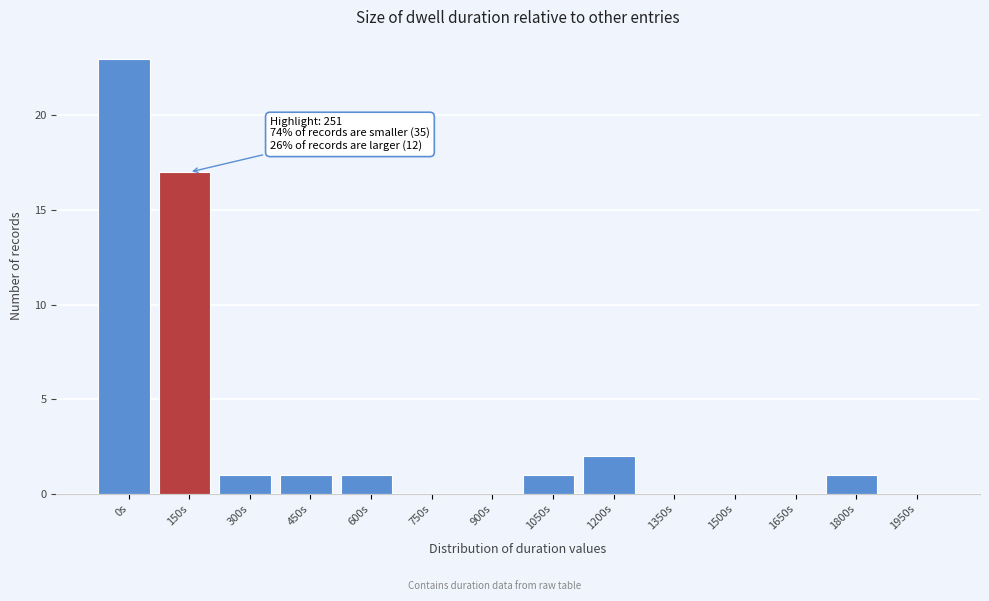

Reading right to left, extract all data points from this chart.

1950s=0	1800s=1	1650s=0	1500s=0	1350s=0	1200s=2	1050s=1	900s=0	750s=0	600s=1	450s=1	300s=1	150s=17	0s=23